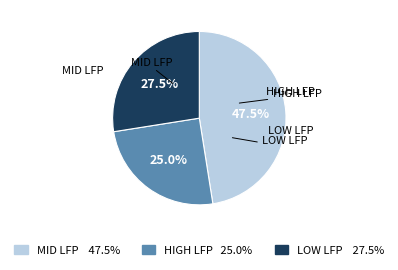

Is there a majority slice in this chart?

No